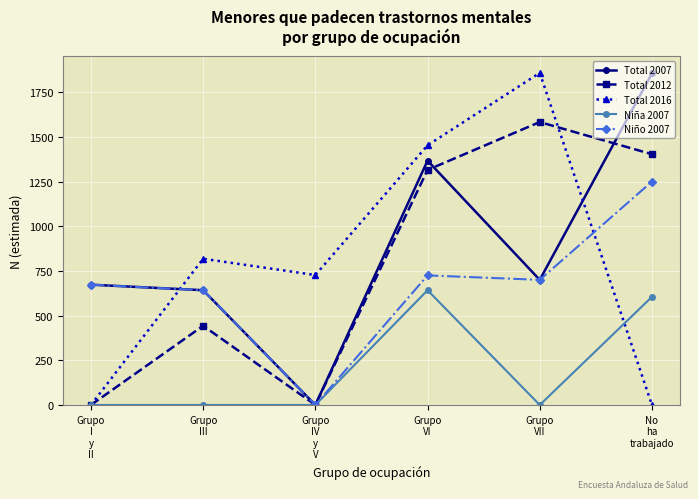

True or false: Total 2007 has more than 2 interior local peaks.

False